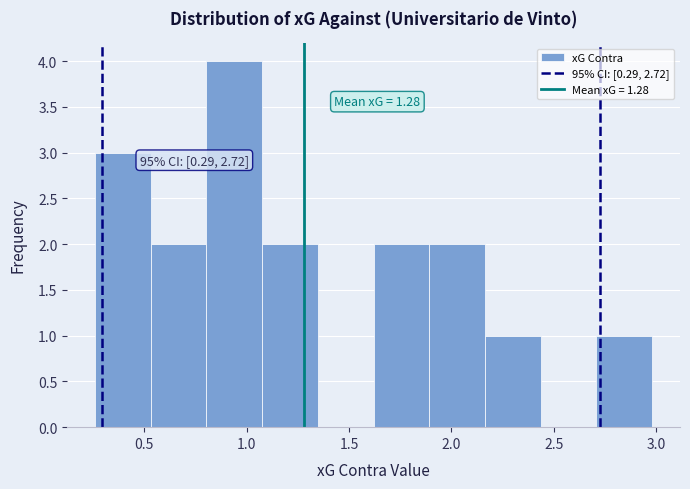

Which range on the x-axis has the tallest bar?

0.80 to 1.10